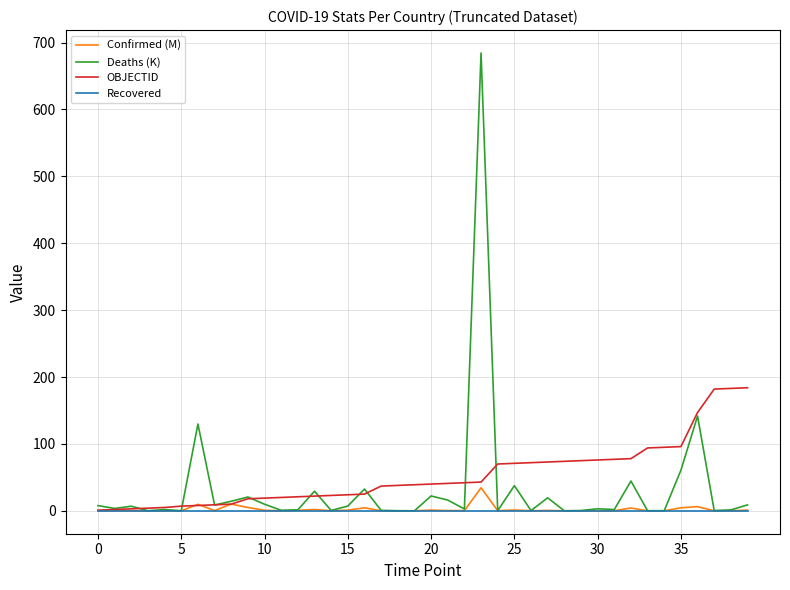

Which series has the largest range (max minus min)?

Deaths (K)